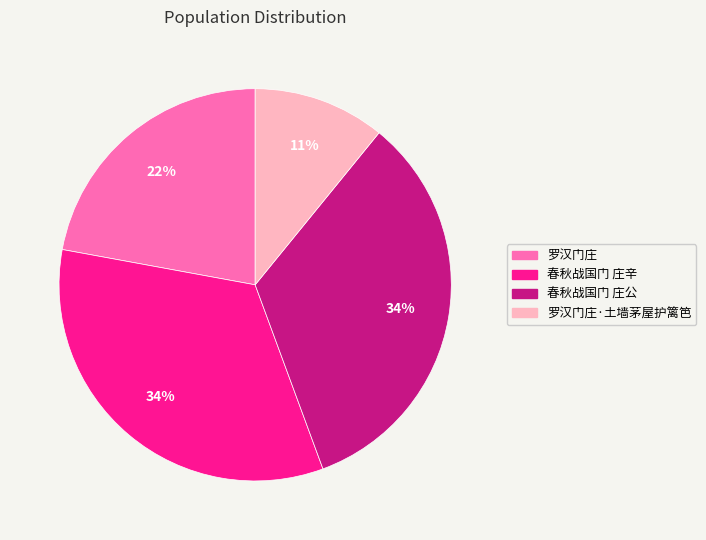

Which slice is the smallest?

罗汉门庄·土墙茅屋护篱笆